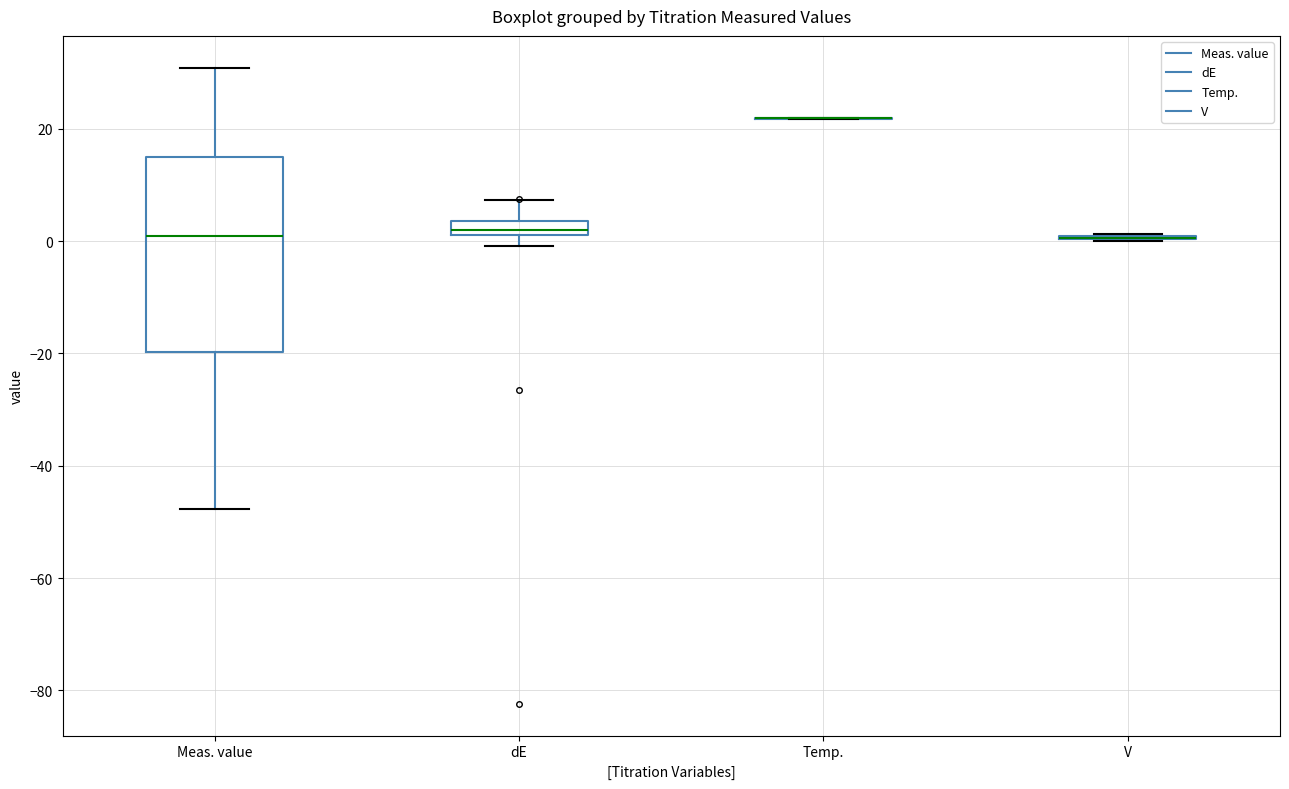

Comparing the boxes themselves (not the whiskers), which one is the tallest?

Meas. value